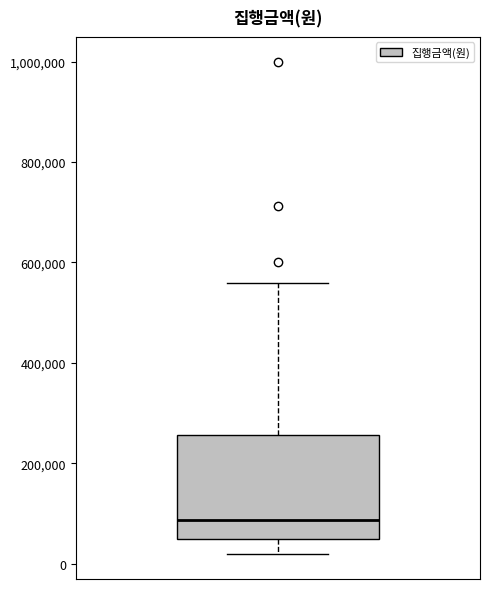

Where does the median line of the box sit on the y-axis? The values are not printed on the chart, so give them approximately, as read against the axis.

80000